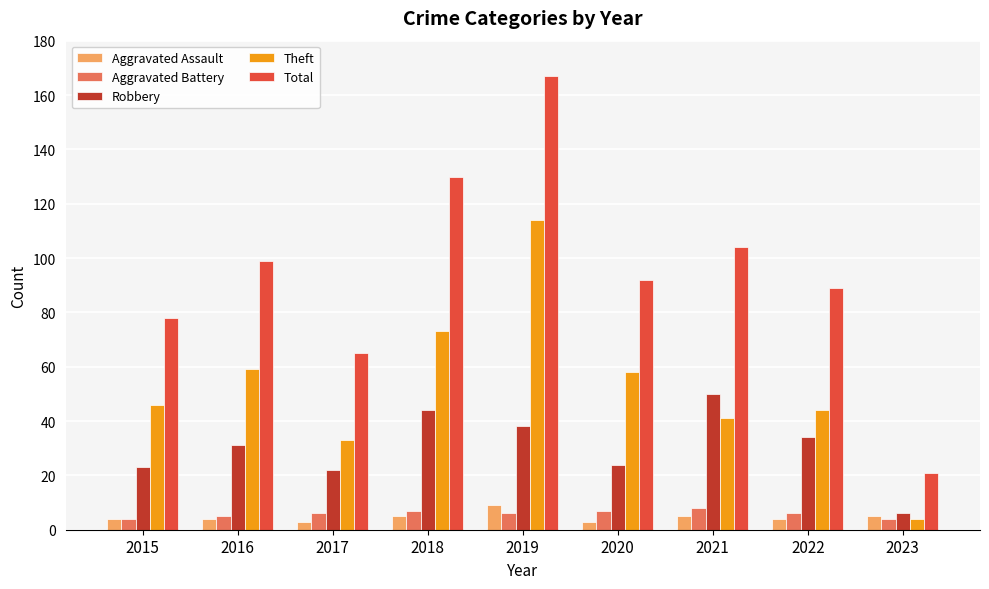

Reading left to right, what are all the values shown in this chart?

Aggravated Assault: 2015=4	2016=4	2017=3	2018=5	2019=9	2020=3	2021=5	2022=4	2023=5
Aggravated Battery: 2015=4	2016=5	2017=6	2018=7	2019=6	2020=7	2021=8	2022=6	2023=4
Robbery: 2015=23	2016=31	2017=22	2018=44	2019=38	2020=24	2021=50	2022=34	2023=6
Theft: 2015=46	2016=59	2017=33	2018=73	2019=114	2020=58	2021=41	2022=44	2023=4
Total: 2015=78	2016=99	2017=65	2018=130	2019=167	2020=92	2021=104	2022=89	2023=21